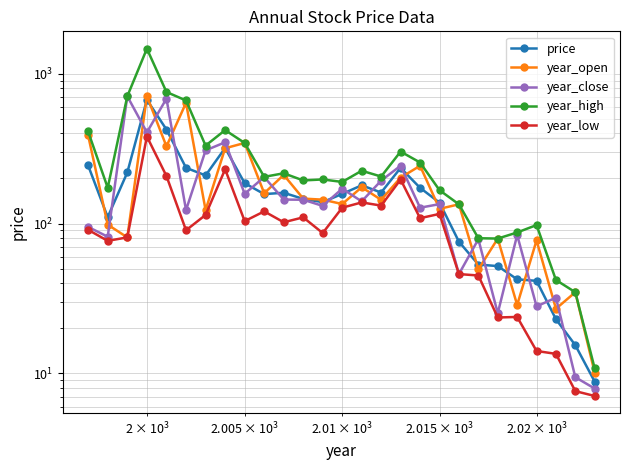

Reading left to right, what are all the values shown in this chart?

price: 244.5	110.4	219.3	670.4	424.2	235.5	209.6	319.5	185.9	157.3	160.5	146.1	138.9	157.7	180.1	161.1	235.4	173.2	138.0	75.7	53.3	52.0	42.4	41.5	23.0	15.4	8.8
year_open: 388.4	98.3	80.8	710.0	327.6	640.0	123.0	318.2	345.2	159.4	211.2	146.8	144.4	135.0	174.8	144.0	202.6	243.0	125.4	134.4	49.4	79.4	28.6	77.2	27.0	34.8	10.1
year_close: 95.0	81.7	707.6	406.2	682.4	123.0	308.0	348.8	158.0	204.4	144.6	144.2	131.2	171.0	140.6	193.4	243.2	127.6	134.8	46.0	78.6	25.2	83.8	28.0	32.0	9.4	7.9
year_high: 411.7	173.3	707.6	1470.0	755.6	663.0	331.4	420.6	345.2	205.0	216.6	194.0	197.0	189.6	225.2	206.0	302.4	255.6	167.0	134.4	79.8	79.4	87.2	97.7	42.0	34.8	10.8
year_low: 90.8	76.7	80.8	381.2	207.6	90.2	114.2	230.4	103.8	120.6	102.0	110.0	86.4	127.6	138.4	131.8	196.8	108.6	116.0	46.0	45.0	23.6	23.8	14.1	13.5	7.6	7.1